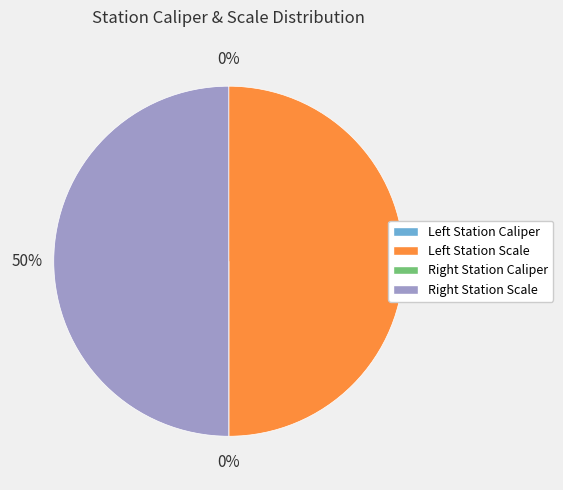

To the nearest percent, what is the difference between the largest and smallest slice percentages?

50%